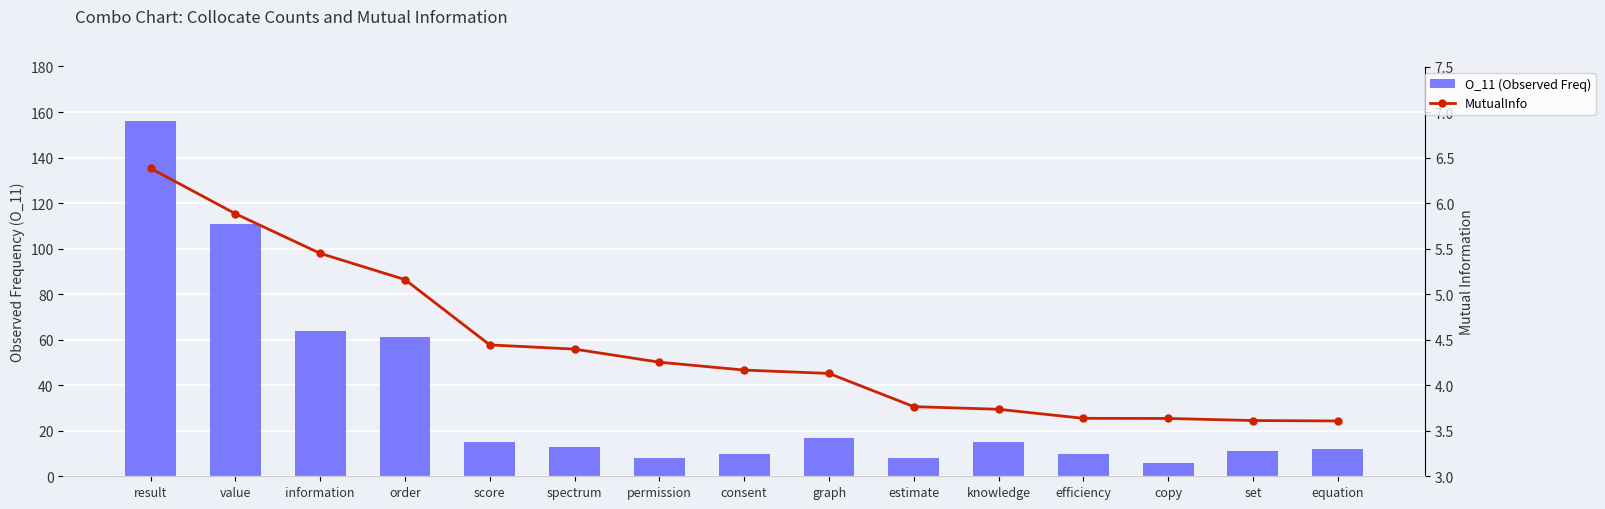

Reading right to left, transcribe all the data shown in this chart.

O_11 (Observed Freq): 12.0	11.0	6.0	10.0	15.0	8.0	17.0	10.0	8.0	13.0	15.0	61.0	64.0	111.0	156.0
MutualInfo: 3.6	3.6	3.6	3.6	3.7	3.8	4.1	4.2	4.3	4.4	4.4	5.2	5.4	5.9	6.4